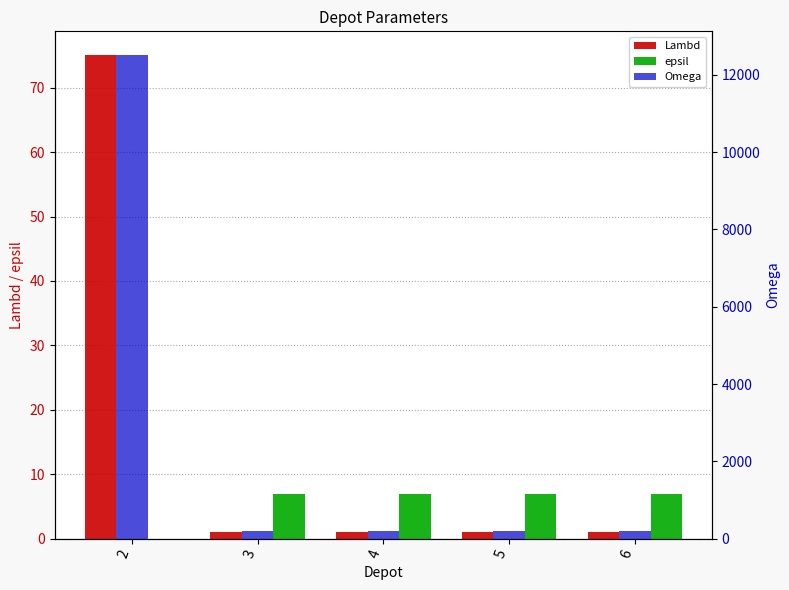

Which has a higher value, 5 or 4?

5